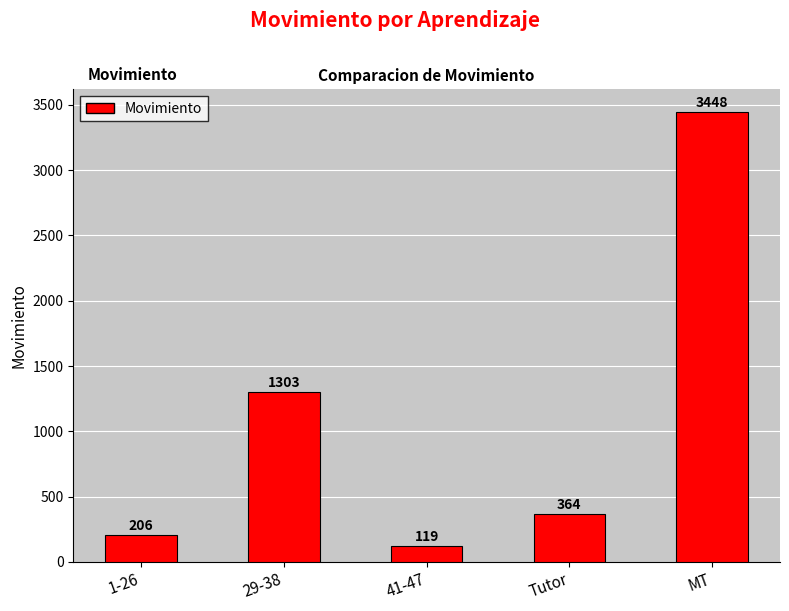

True or false: the data shows 3448 at MT.

True